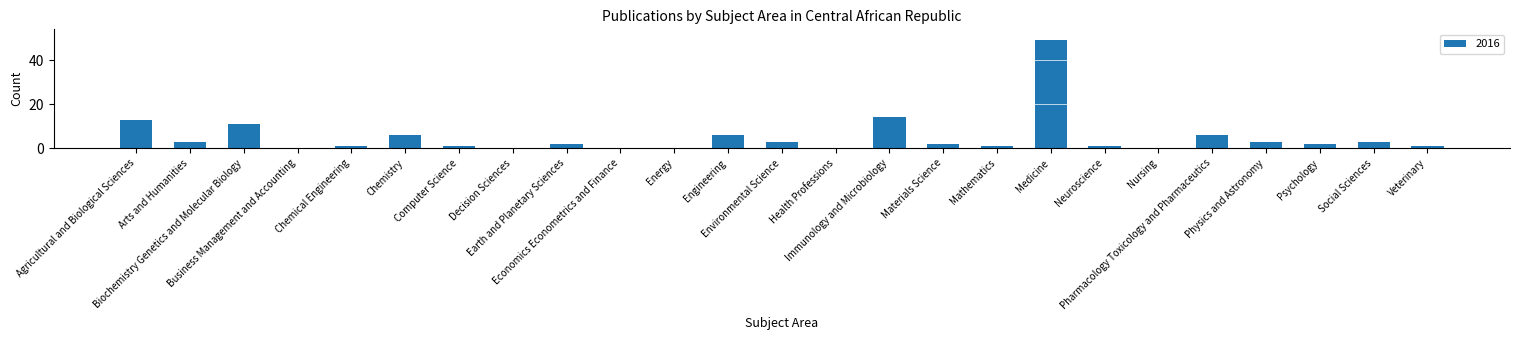

What is the maximum value shown in the chart?

49